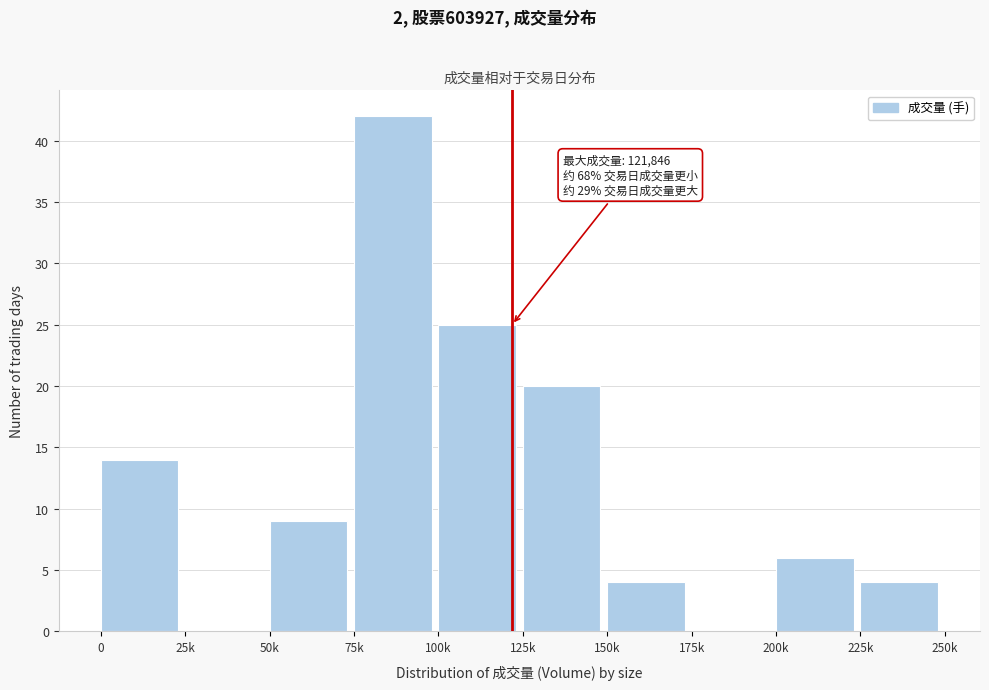

Reading left to right, list all the values displayed in this chart.

0=14	25k=0	50k=9	75k=42	100k=25	125k=20	150k=4	175k=0	200k=6	225k=4